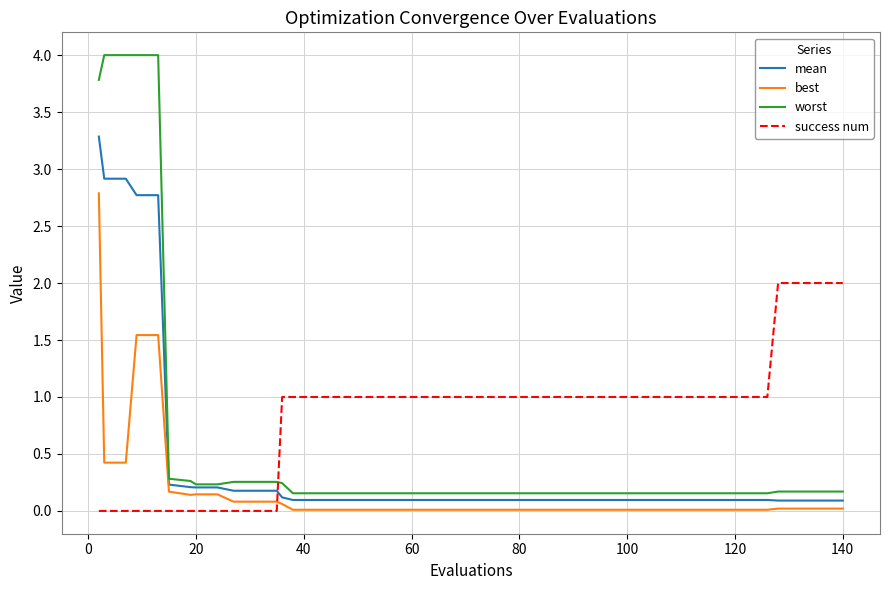

Which series has the widest spread of values?

worst